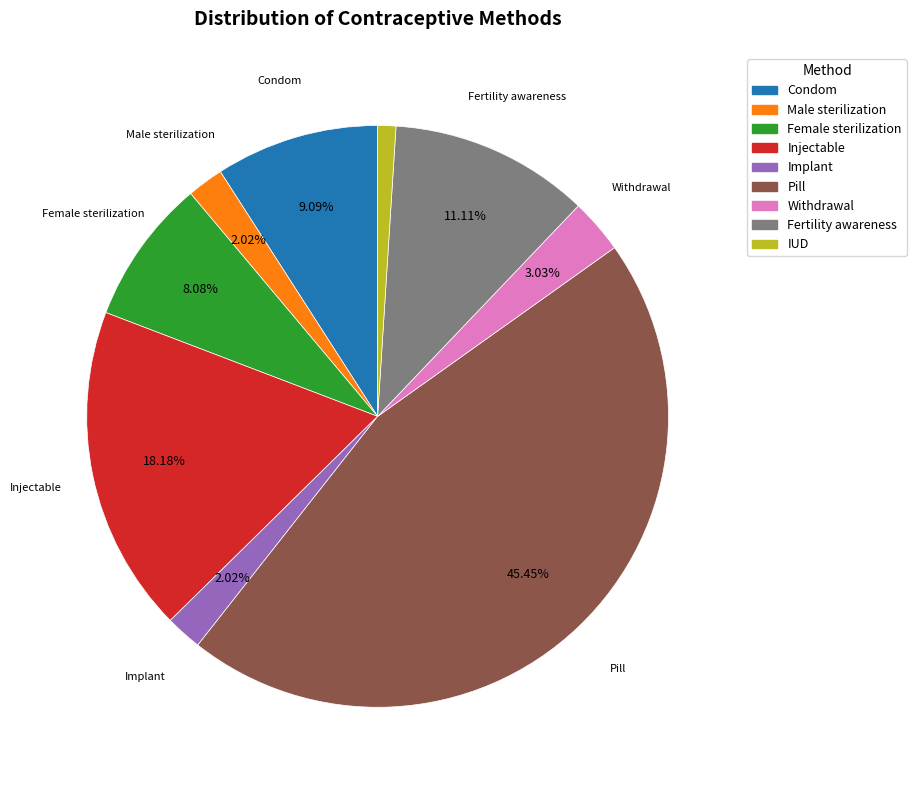

Is it true that Male sterilization is 2% of the pie?

True